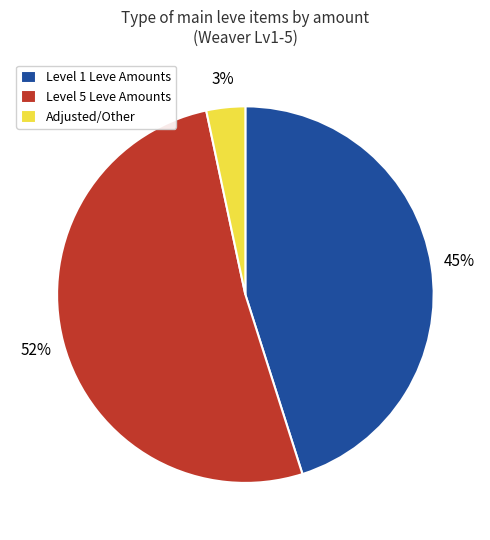

To the nearest percent, what percentage of the pie is Adjusted/Other?

3%